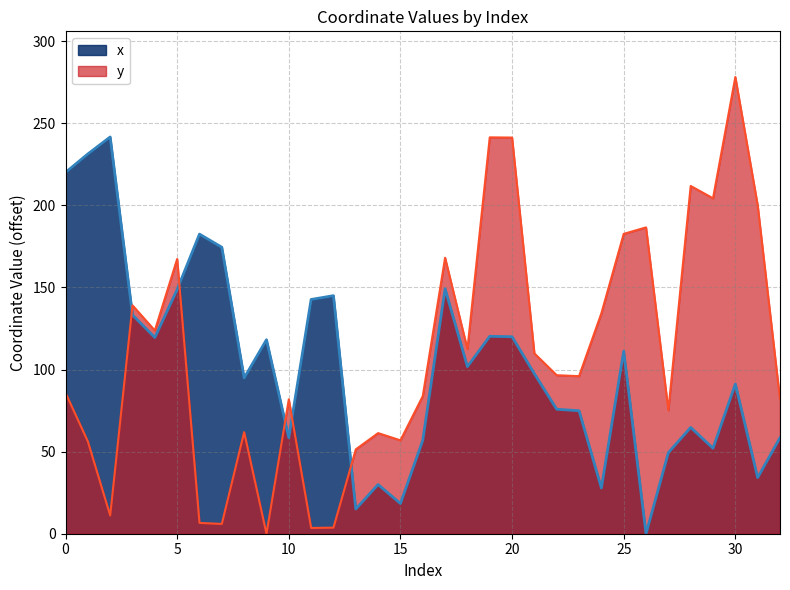

List the series in order of their peak value, highest first.

y, x